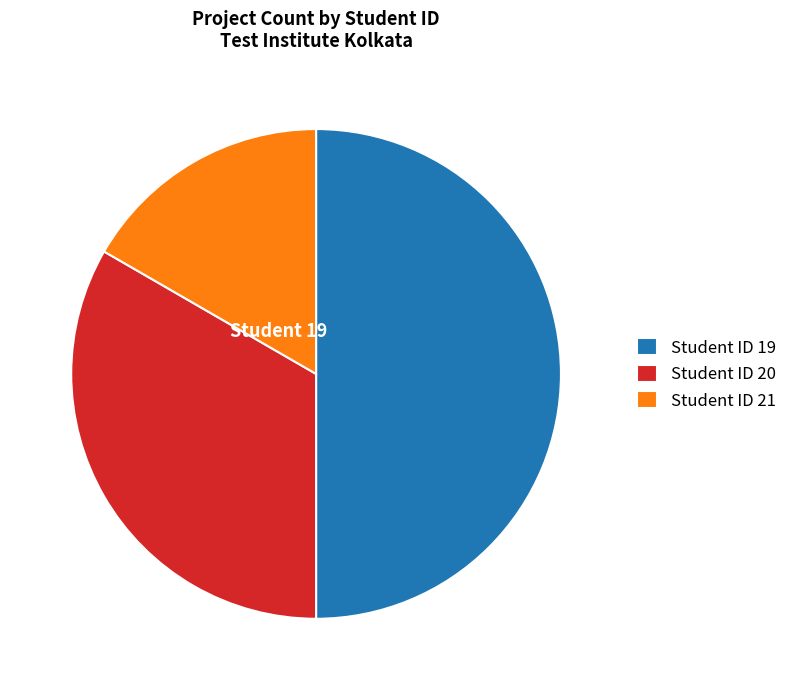

Is Student ID 20 the majority of the pie?

No